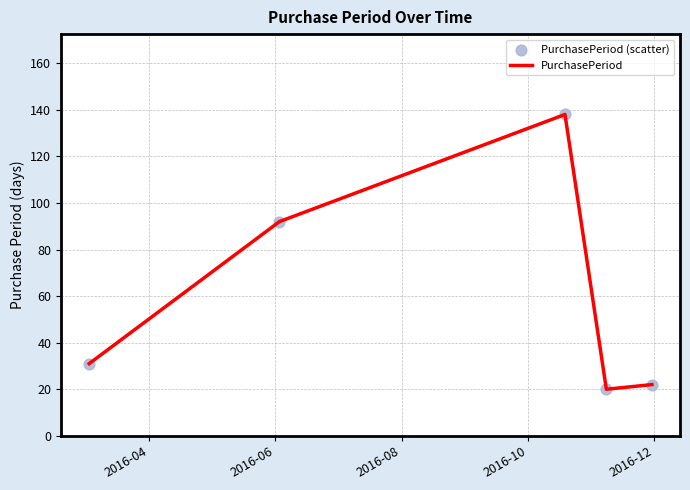

True or false: the data has more than 0 interior local peaks.

True